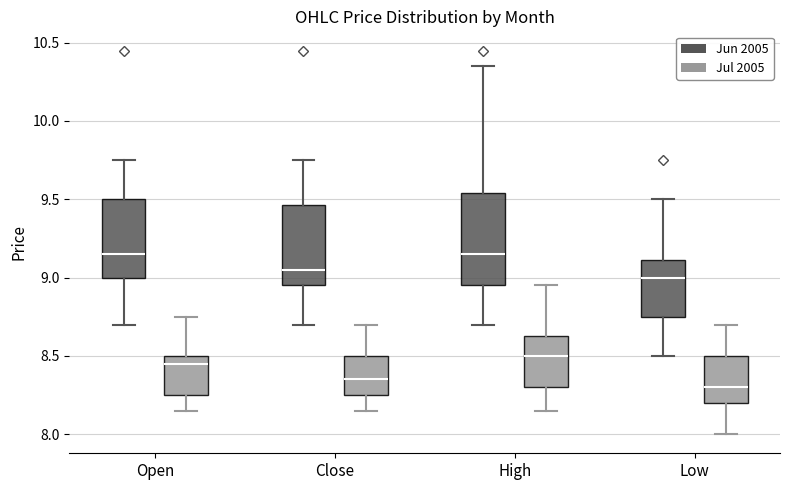

Comparing the boxes themselves (not the whiskers), which one is the tallest?

High (Jun 2005)